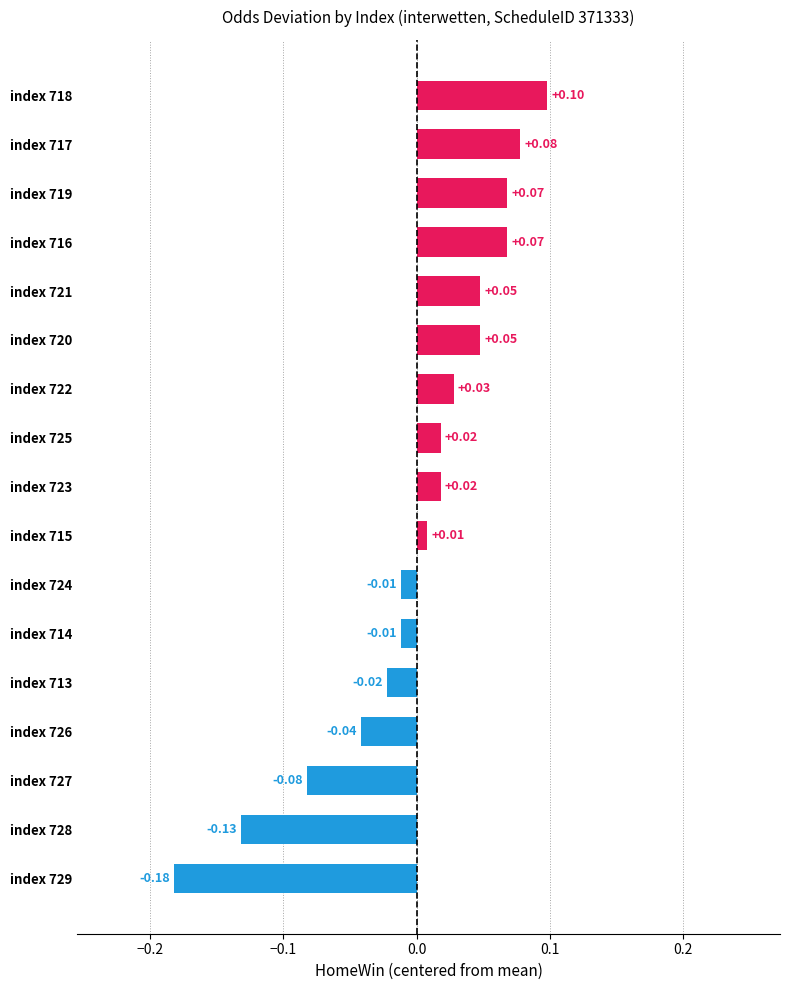

Between index 726 and index 719, which is larger?

index 719